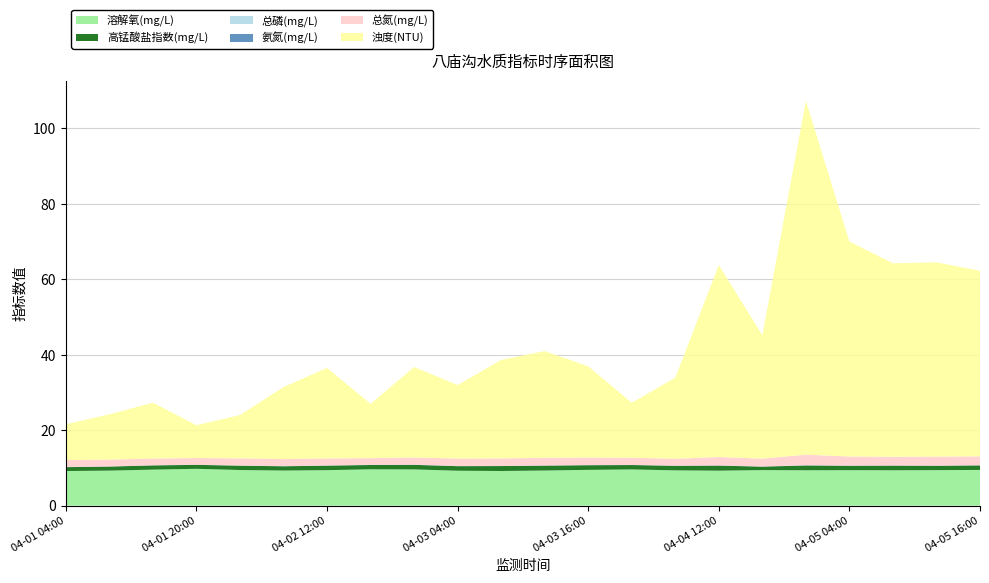

Reading left to right, transcribe all the data shown in this chart.

溶解氧(mg/L): 04-01 04:00=9.2	04-01 12:00=9.3	04-01 16:00=9.5	04-01 20:00=9.8	04-02 04:00=9.4	04-02 08:00=9.3	04-02 12:00=9.4	04-02 16:00=9.6	04-02 20:00=9.6	04-03 04:00=9.2	04-03 08:00=9.2	04-03 12:00=9.3	04-03 16:00=9.5	04-03 20:00=9.6	04-04 04:00=9.3	04-04 12:00=9.3	04-04 16:00=9.4	04-04 20:00=9.4	04-05 04:00=9.4	04-05 08:00=9.4	04-05 12:00=9.4	04-05 16:00=9.5
高锰酸盐指数(mg/L): 04-01 04:00=1.0	04-01 12:00=1.1	04-01 16:00=1.1	04-01 20:00=1.1	04-02 04:00=1.1	04-02 08:00=1.1	04-02 12:00=1.2	04-02 16:00=1.1	04-02 20:00=1.2	04-03 04:00=1.2	04-03 08:00=1.3	04-03 12:00=1.3	04-03 16:00=1.2	04-03 20:00=1.2	04-04 04:00=1.2	04-04 12:00=1.4	04-04 16:00=0.9	04-04 20:00=1.3	04-05 04:00=1.2	04-05 08:00=1.2	04-05 12:00=1.1	04-05 16:00=1.2
总磷(mg/L): 04-01 04:00=0.0	04-01 12:00=0.0	04-01 16:00=0.0	04-01 20:00=0.0	04-02 04:00=0.0	04-02 08:00=0.0	04-02 12:00=0.0	04-02 16:00=0.0	04-02 20:00=0.0	04-03 04:00=0.0	04-03 08:00=0.0	04-03 12:00=0.0	04-03 16:00=0.0	04-03 20:00=0.0	04-04 04:00=0.0	04-04 12:00=0.0	04-04 16:00=0.0	04-04 20:00=0.0	04-05 04:00=0.0	04-05 08:00=0.0	04-05 12:00=0.0	04-05 16:00=0.0
氨氮(mg/L): 04-01 04:00=0.0	04-01 12:00=0.0	04-01 16:00=0.0	04-01 20:00=0.0	04-02 04:00=0.0	04-02 08:00=0.0	04-02 12:00=0.0	04-02 16:00=0.0	04-02 20:00=0.0	04-03 04:00=0.0	04-03 08:00=0.0	04-03 12:00=0.0	04-03 16:00=0.0	04-03 20:00=0.0	04-04 04:00=0.0	04-04 12:00=0.0	04-04 16:00=0.0	04-04 20:00=0.0	04-05 04:00=0.0	04-05 08:00=0.0	04-05 12:00=0.0	04-05 16:00=0.0
总氮(mg/L): 04-01 04:00=1.8	04-01 12:00=1.8	04-01 16:00=1.8	04-01 20:00=1.8	04-02 04:00=1.9	04-02 08:00=1.9	04-02 12:00=1.9	04-02 16:00=1.8	04-02 20:00=1.9	04-03 04:00=2.0	04-03 08:00=2.0	04-03 12:00=2.0	04-03 16:00=2.0	04-03 20:00=1.9	04-04 04:00=1.8	04-04 12:00=2.2	04-04 16:00=2.1	04-04 20:00=2.8	04-05 04:00=2.4	04-05 08:00=2.3	04-05 12:00=2.4	04-05 16:00=2.4
浊度(NTU): 04-01 04:00=9.5	04-01 12:00=12.0	04-01 16:00=14.8	04-01 20:00=8.7	04-02 04:00=11.5	04-02 08:00=19.1	04-02 12:00=24.0	04-02 16:00=14.4	04-02 20:00=24.0	04-03 04:00=19.5	04-03 08:00=26.1	04-03 12:00=28.3	04-03 16:00=24.2	04-03 20:00=14.6	04-04 04:00=21.5	04-04 12:00=50.9	04-04 16:00=32.7	04-04 20:00=93.8	04-05 04:00=57.0	04-05 08:00=51.3	04-05 12:00=51.5	04-05 16:00=49.2